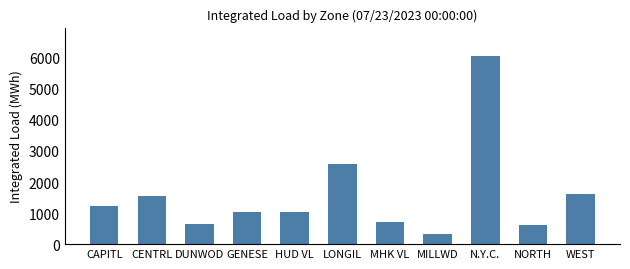

True or false: the data shows 1542.9 at CENTRL.

True